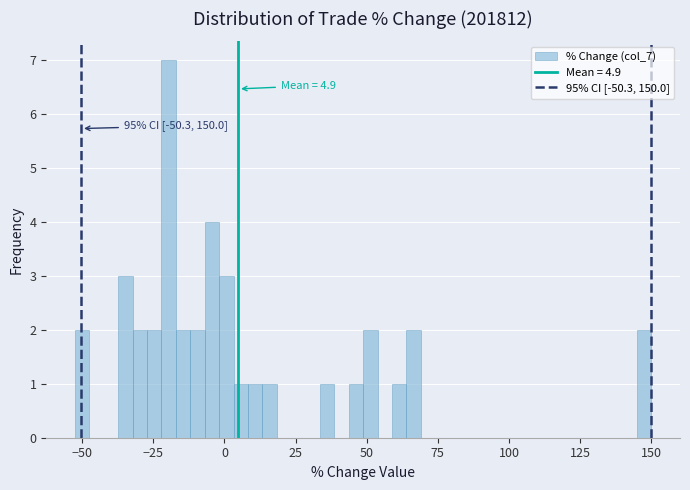

Read against the x-axis, roughly where is the centre of the tallest bar?

-20